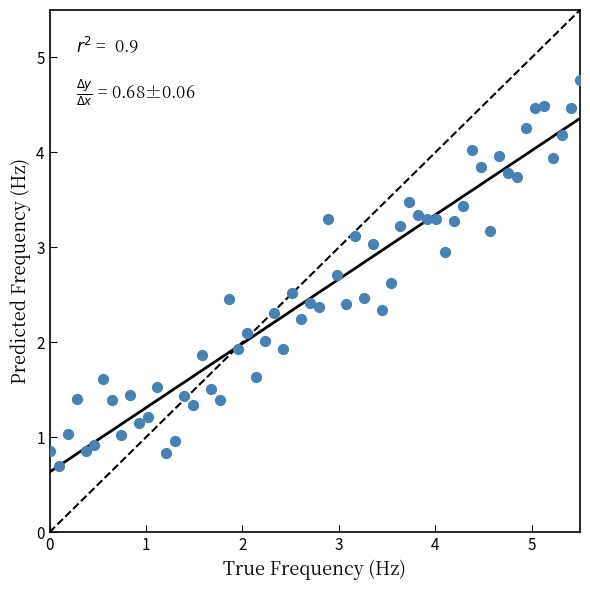

What is the range of X values (max minus min)?

5.5